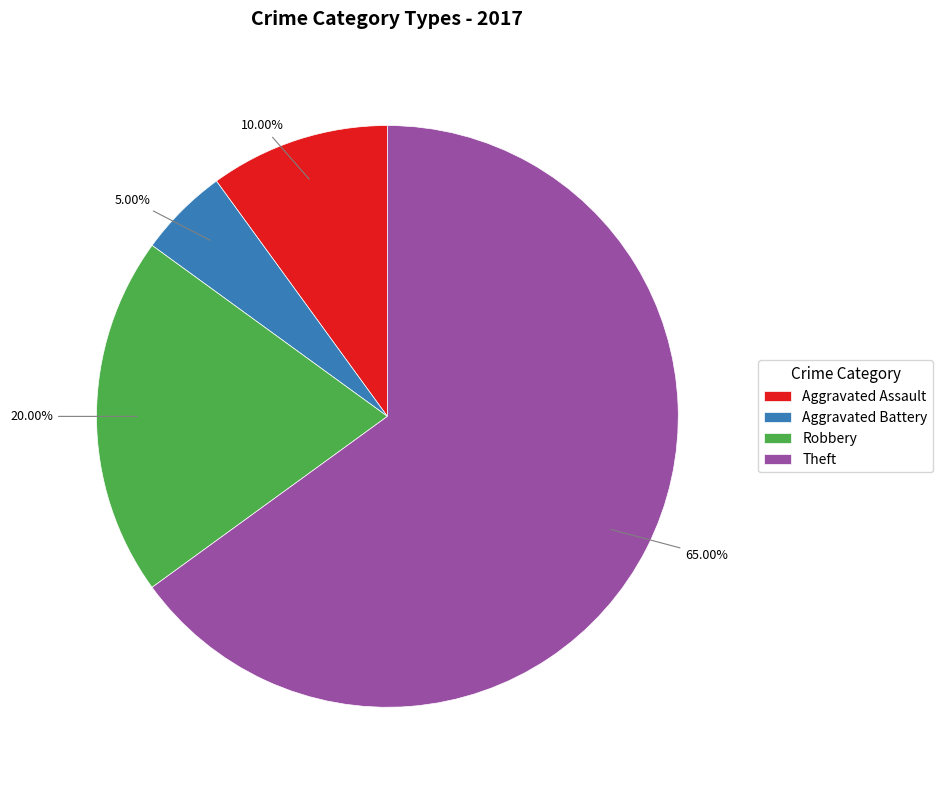

To the nearest percent, what percentage of the pie is Robbery?

20%